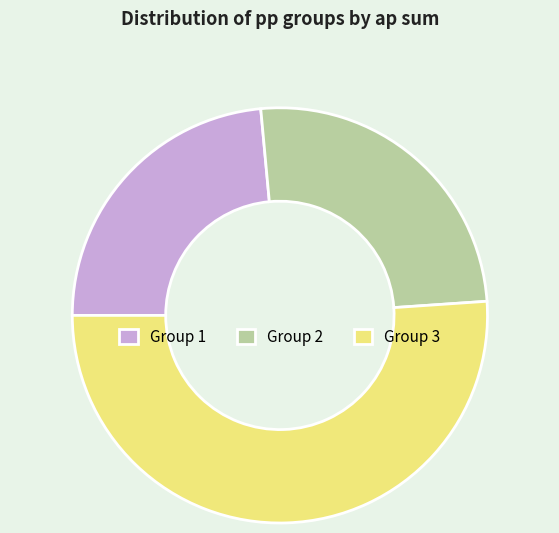

Is the sum of Group 3 and Group 1 greater than half?

Yes